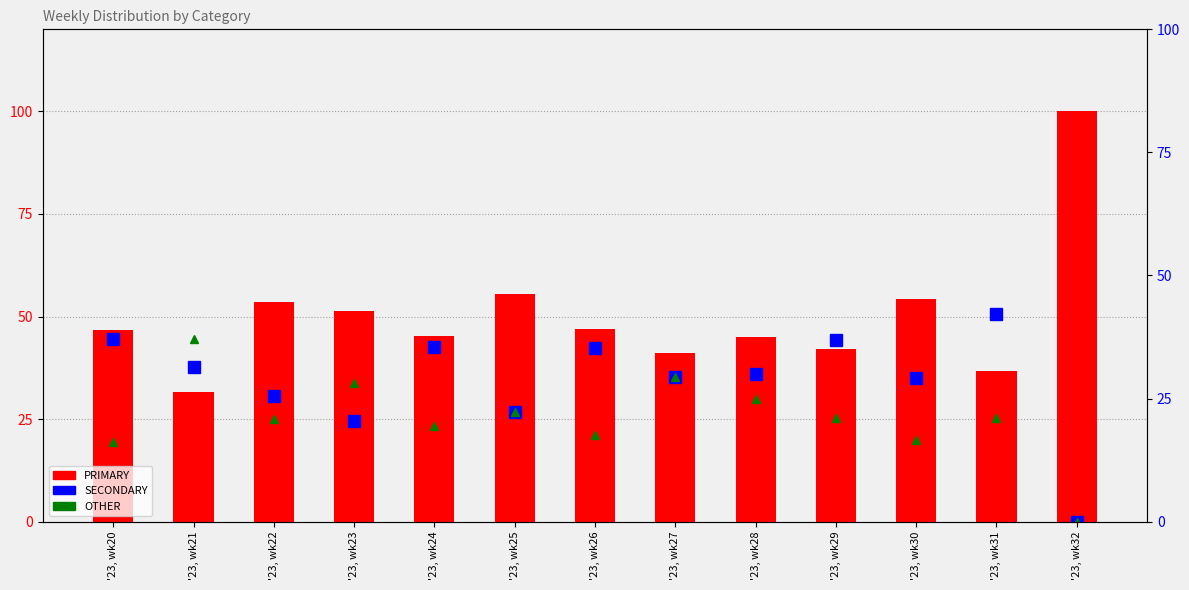

What is the spread (max minus min) of values at '23, wk25?

33.3